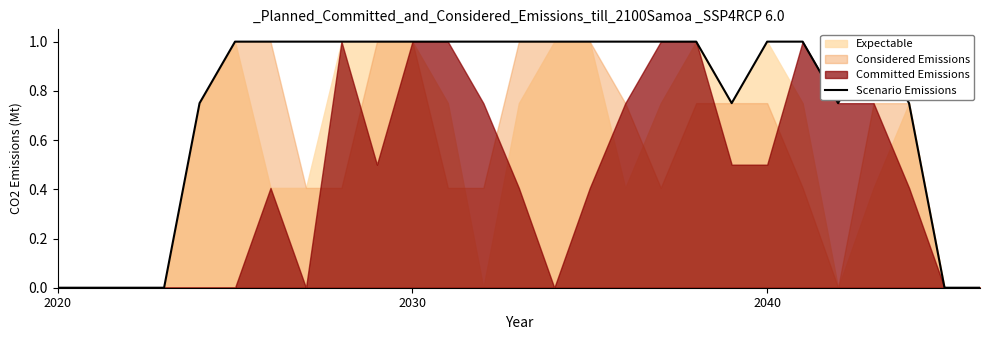

How many values are above zero?

21